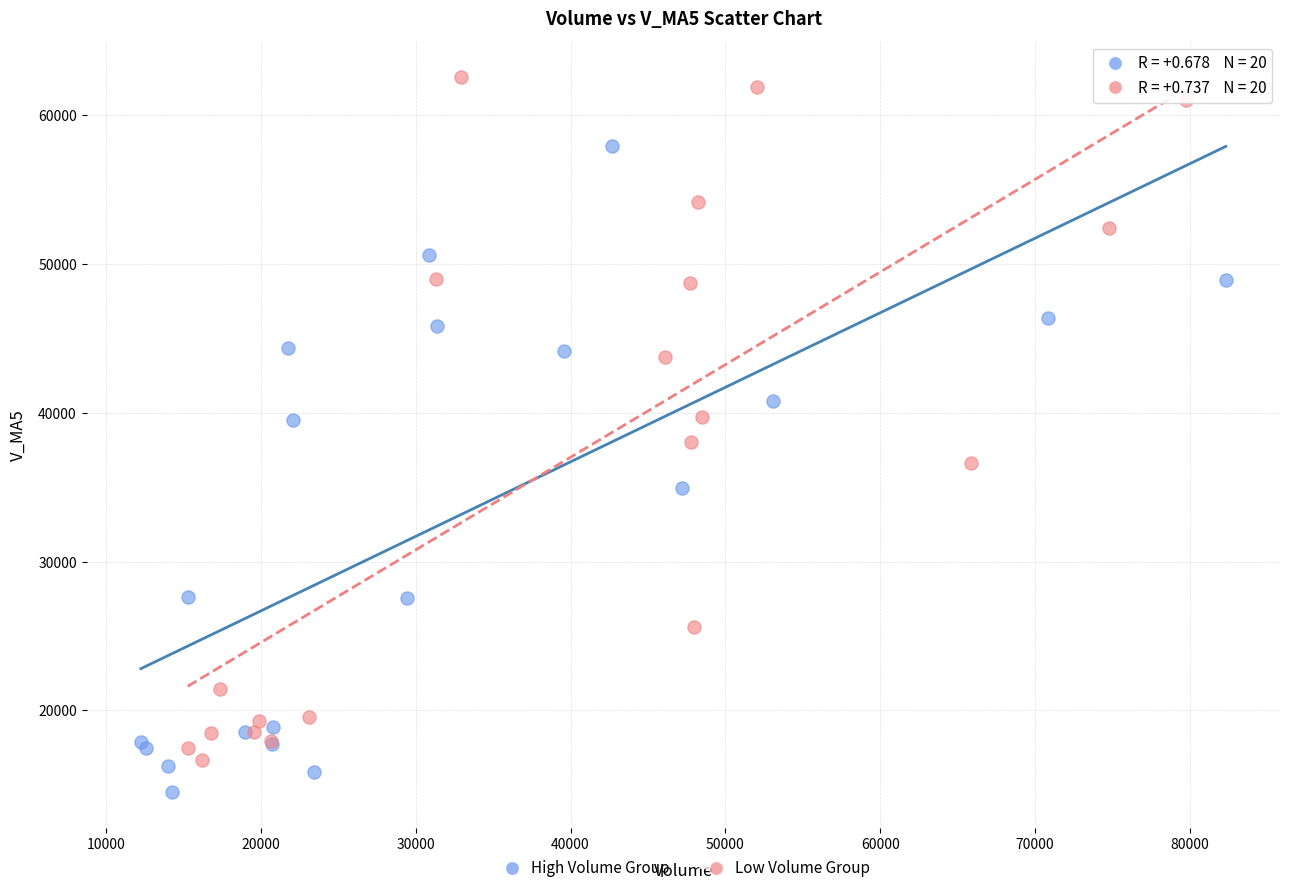

What are all the series names shown in the legend?

High Volume Group, Low Volume Group